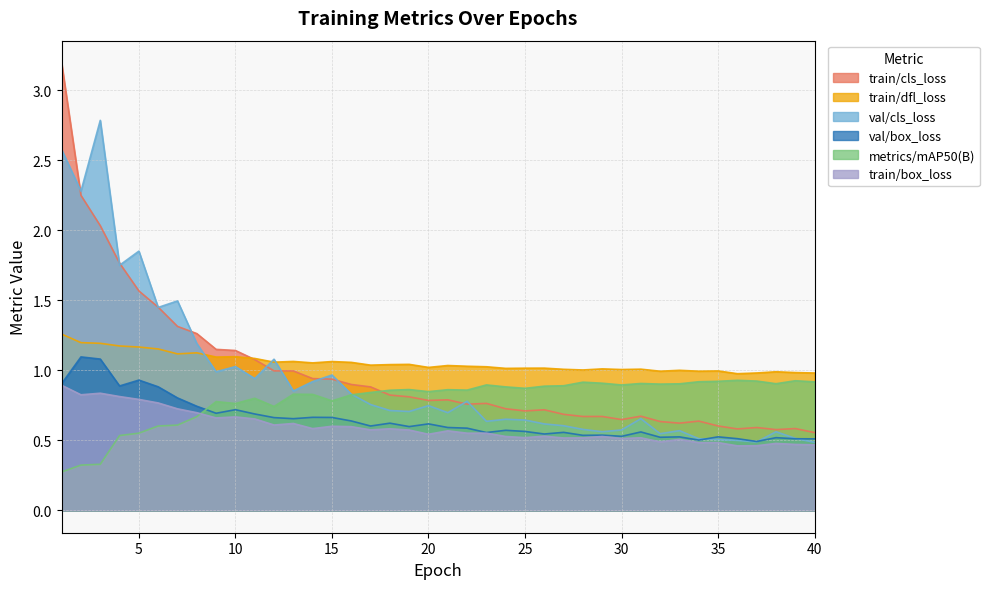

Which label corresponds to the smallest value in the chart?

1